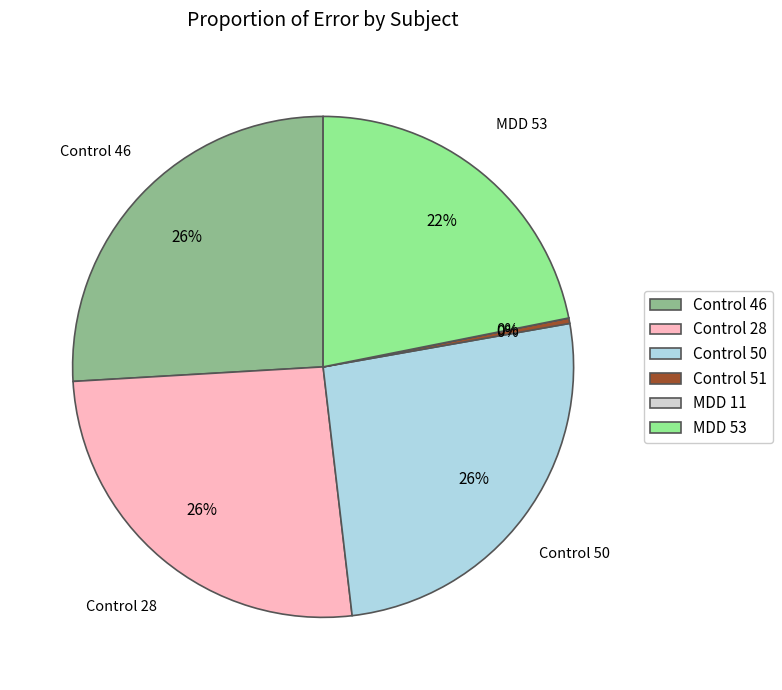

To the nearest percent, what is the difference between the MDD 53 and Control 51 slice percentages?

22%